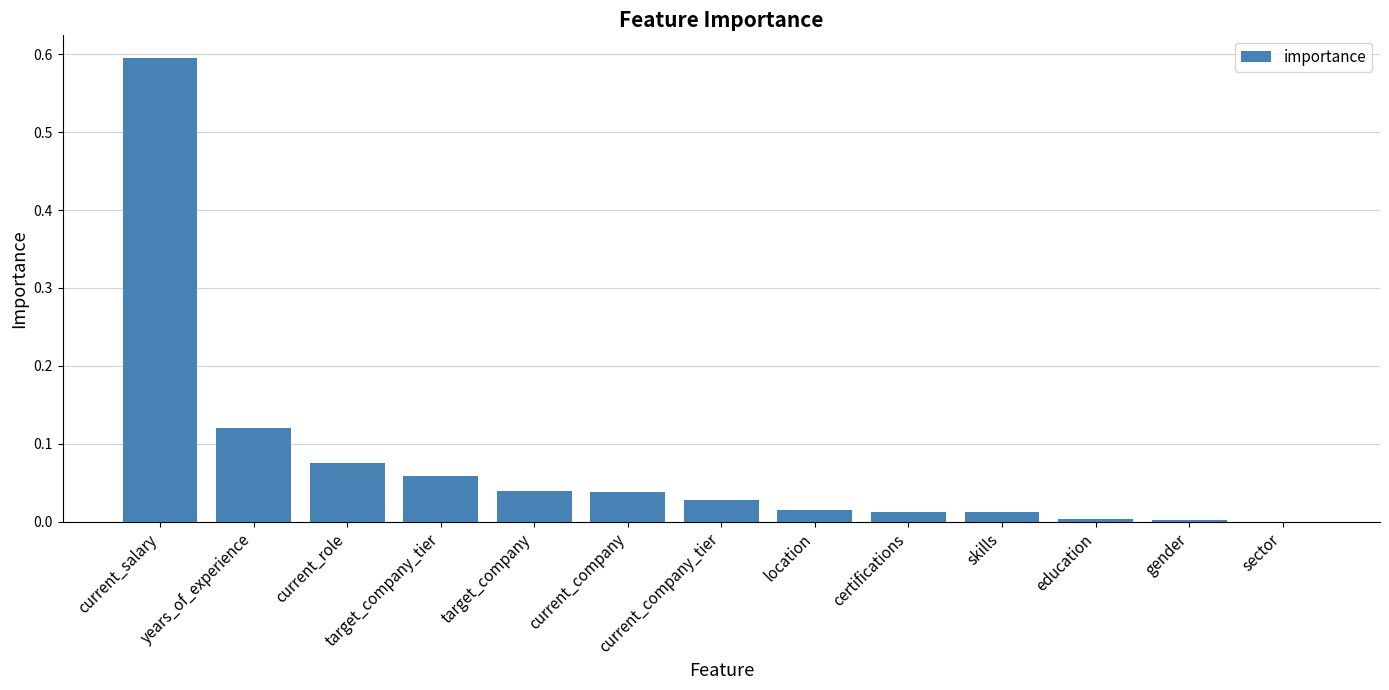

What is the sum of all values?

1.0